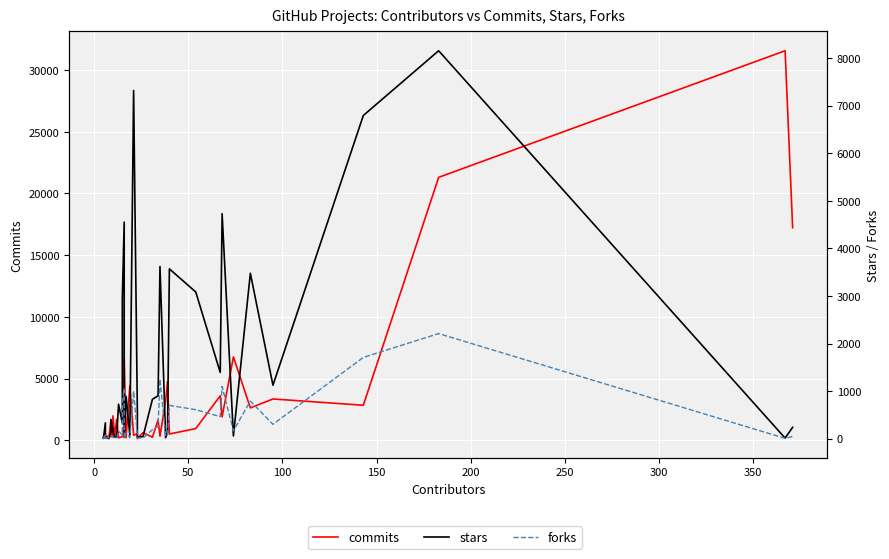

What is the lowest value of the commits series?

139